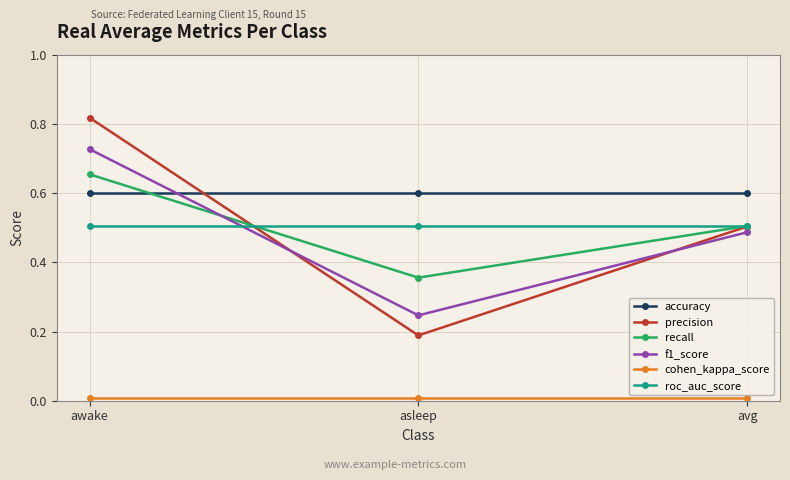

Rank the categories by recall value from lowest to highest.

asleep, avg, awake